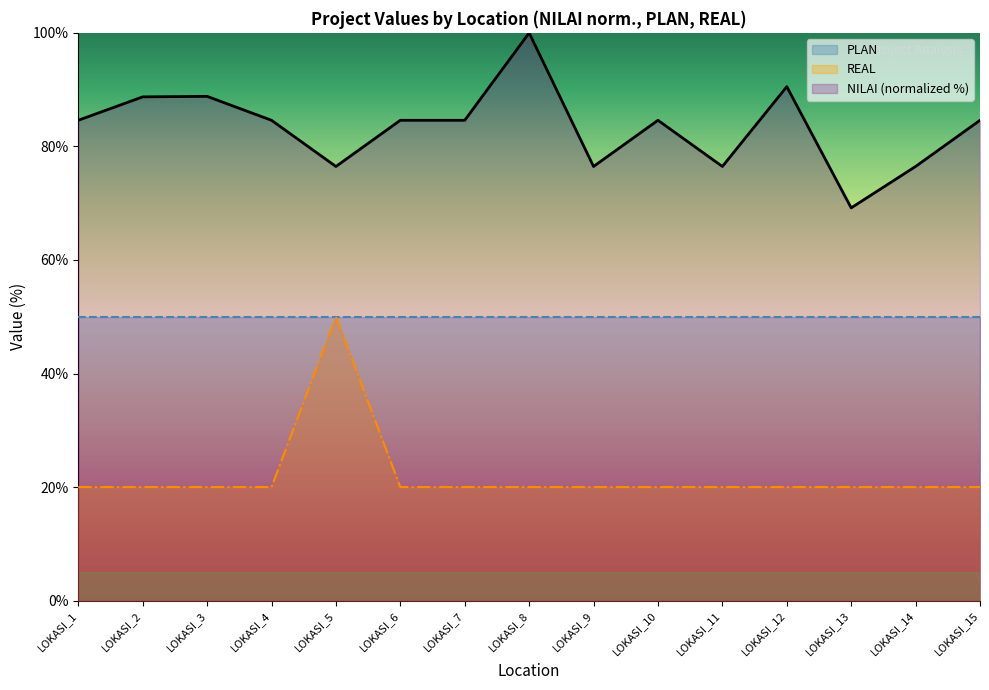

Between LOKASI_5 and LOKASI_13, which is larger?

LOKASI_5